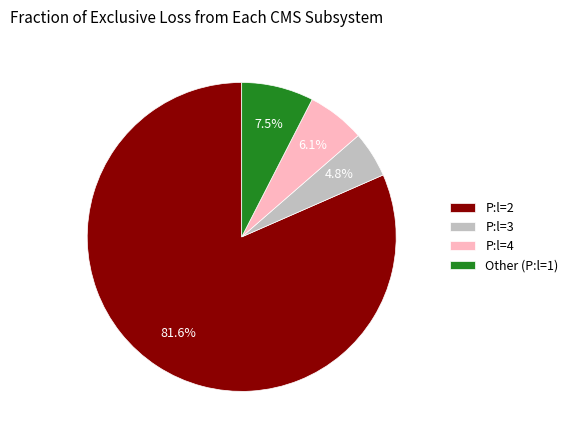

To the nearest percent, what is the difference between the largest and smallest slice percentages?

77%